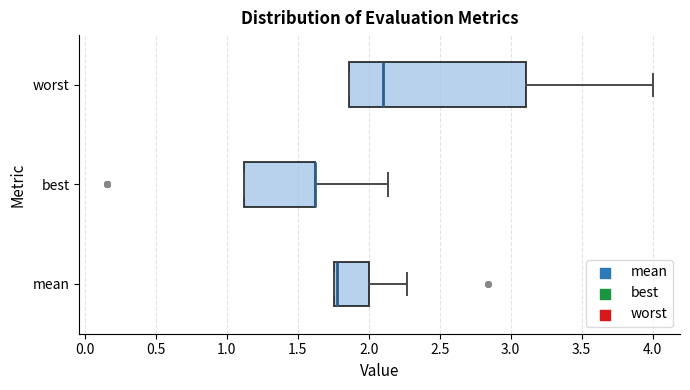

Reading bottom to top, transcribe this box plot: for each box, give where its median line is, the range the box spans, and where its two whiskers end, as read against the x-axis. The values are not printed on the chart, so give them approximately, as read against the axis.

mean: median 1.75 (drawn on the box's left edge), box 1.75 to 2.00, whiskers 1.75 to 2.25
best: median 1.60 (drawn on the box's right edge), box 1.10 to 1.60, whiskers 1.10 to 2.15
worst: median 2.10, box 1.85 to 3.10, whiskers 1.85 to 4.00